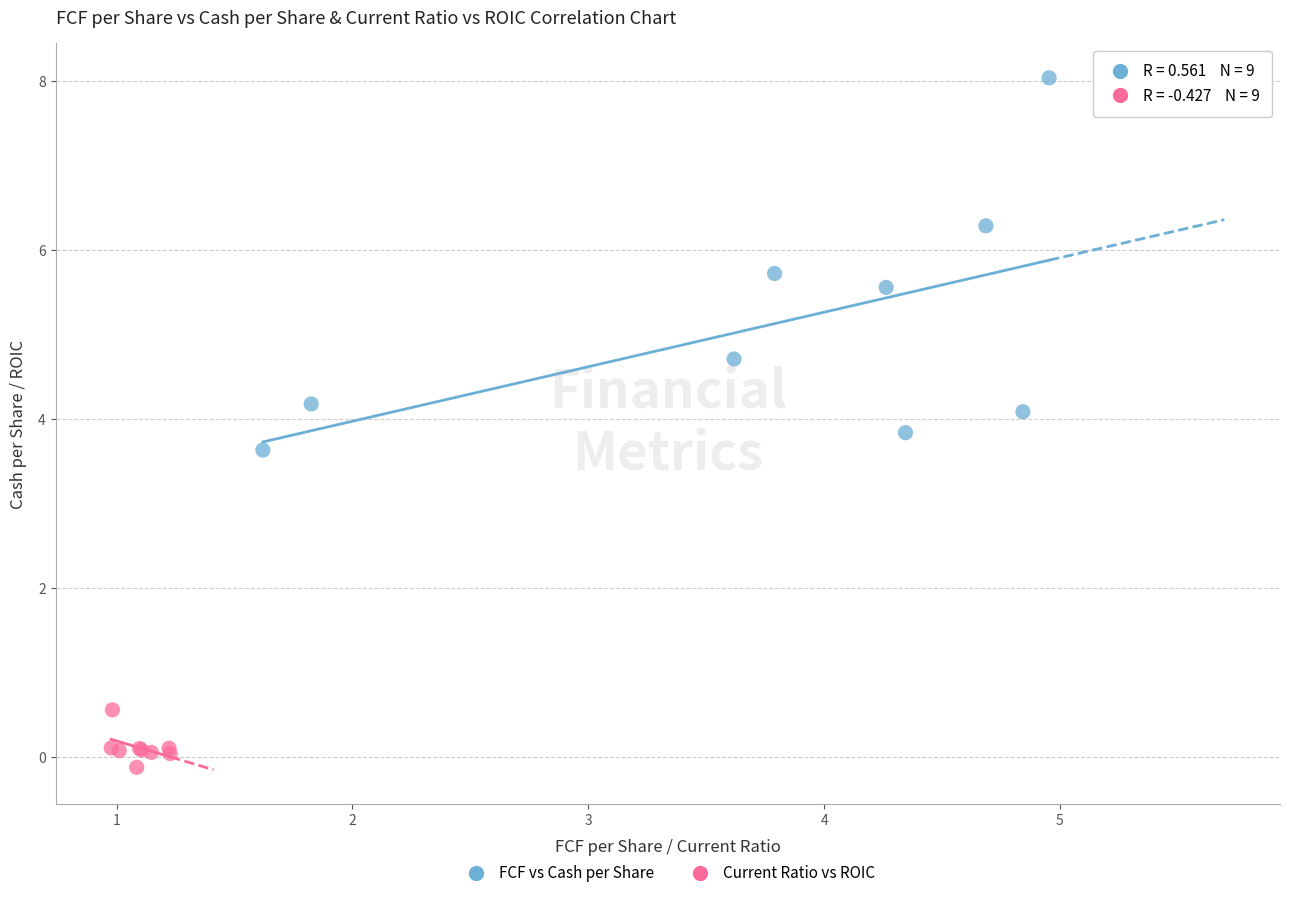

Which series reaches the maximum Y coordinate?

FCF vs Cash per Share